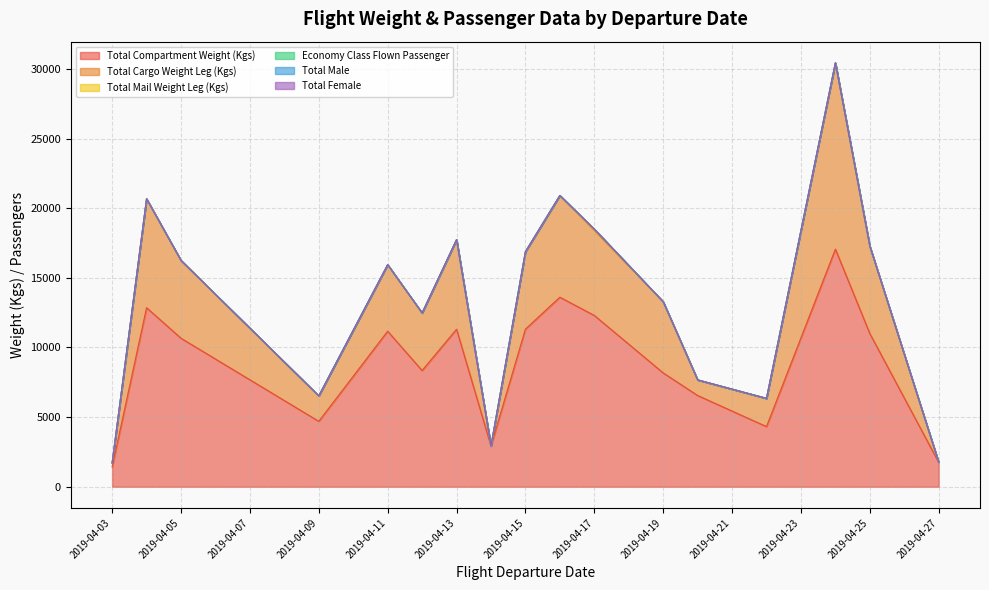

True or false: Total Male has more than 0 interior local peaks.

True